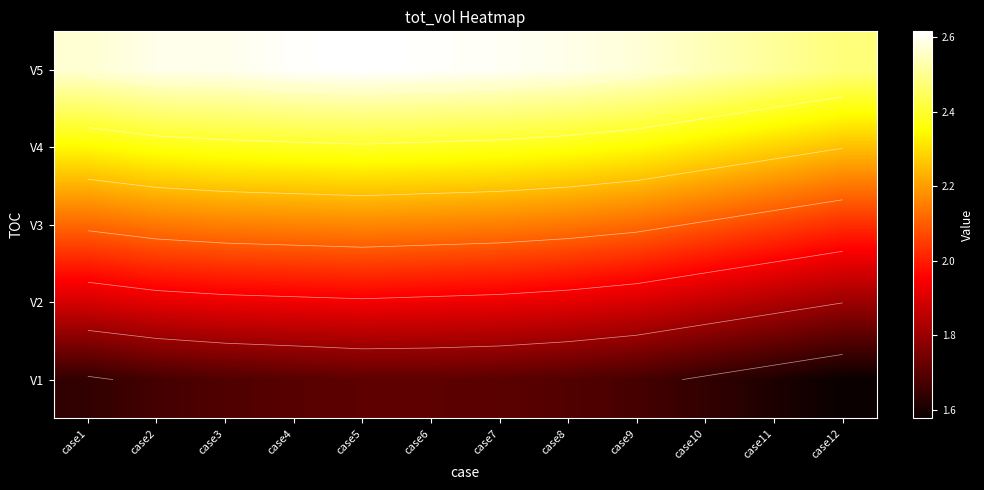

Which series changed the most between case2 and case10?

V5